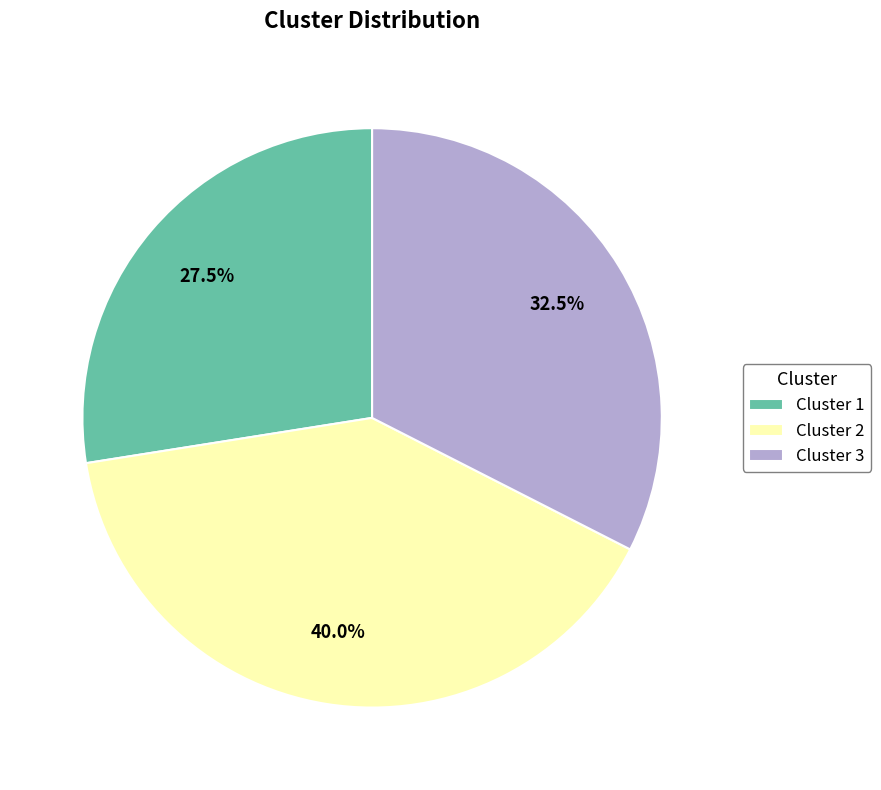

Which has a higher value, Cluster 1 or Cluster 2?

Cluster 2